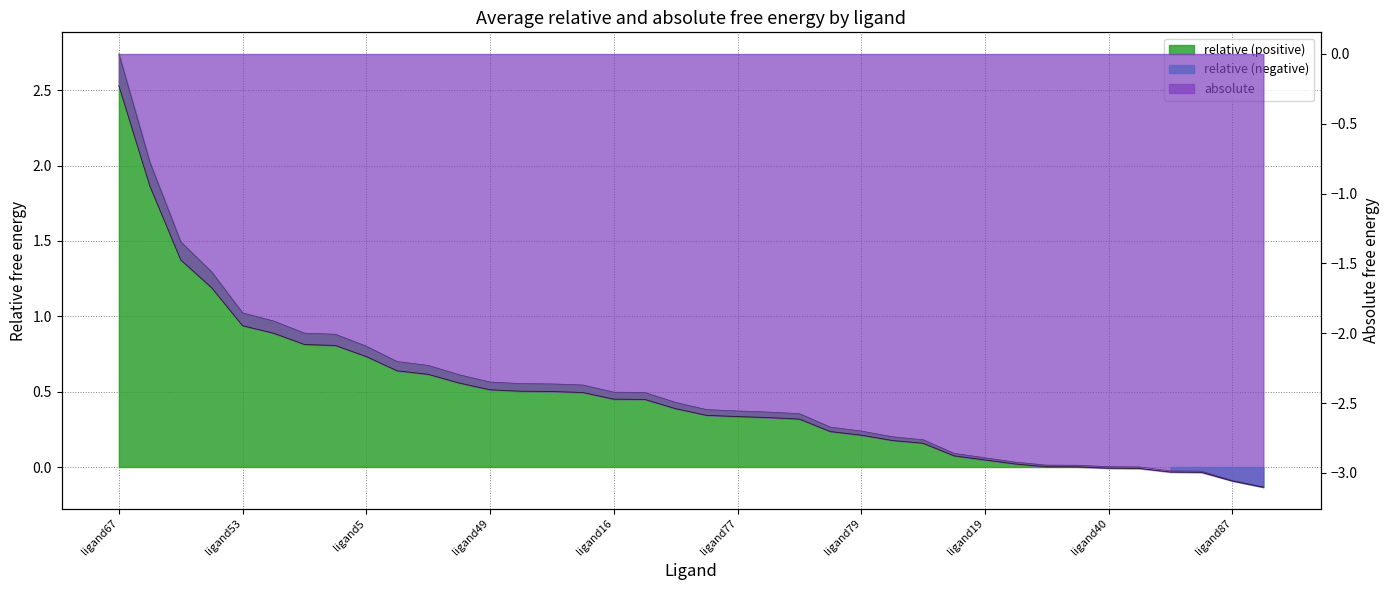

Which category has the lowest value across all series?

ligand66